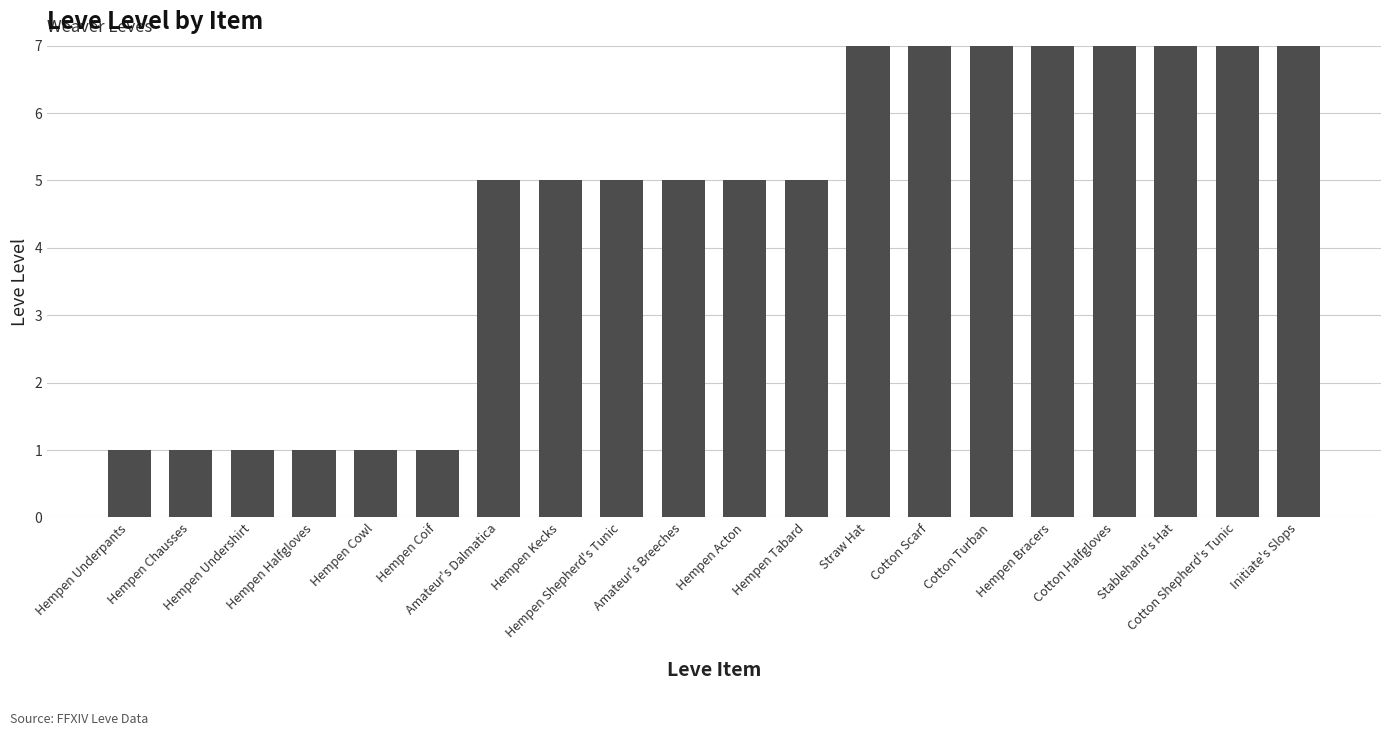

Between Cotton Scarf and Hempen Tabard, which is larger?

Cotton Scarf